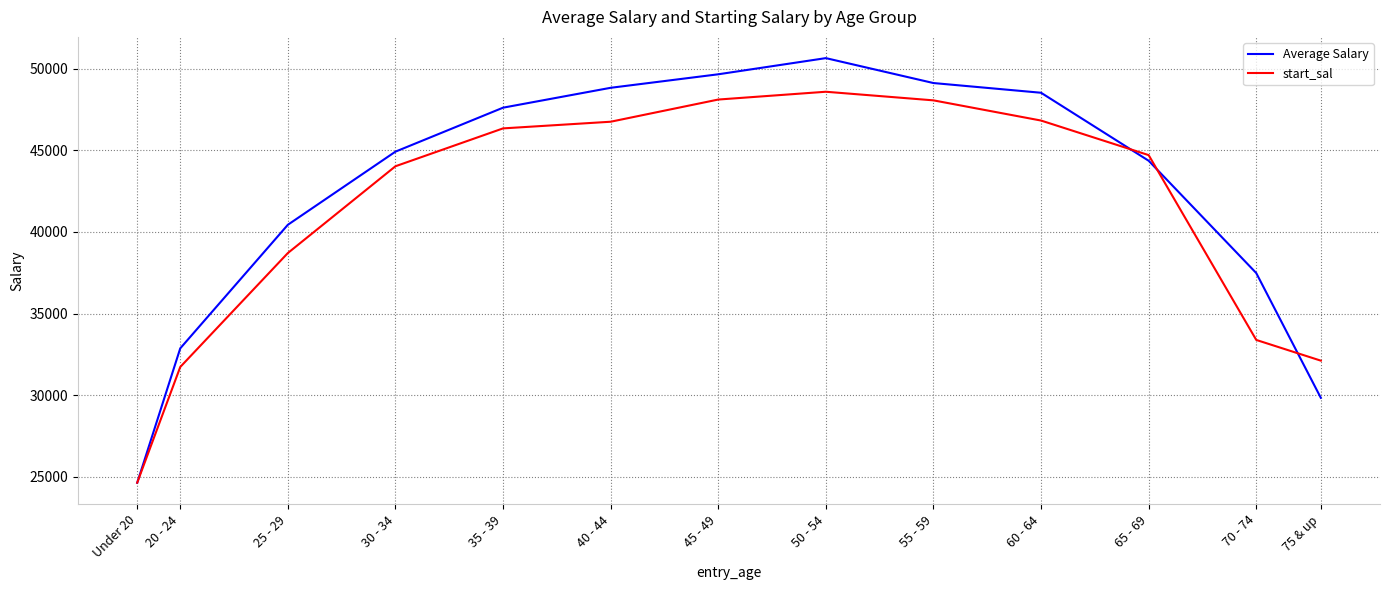

The value of start_sal at 30 - 34 is 25280.7. True or false?

False